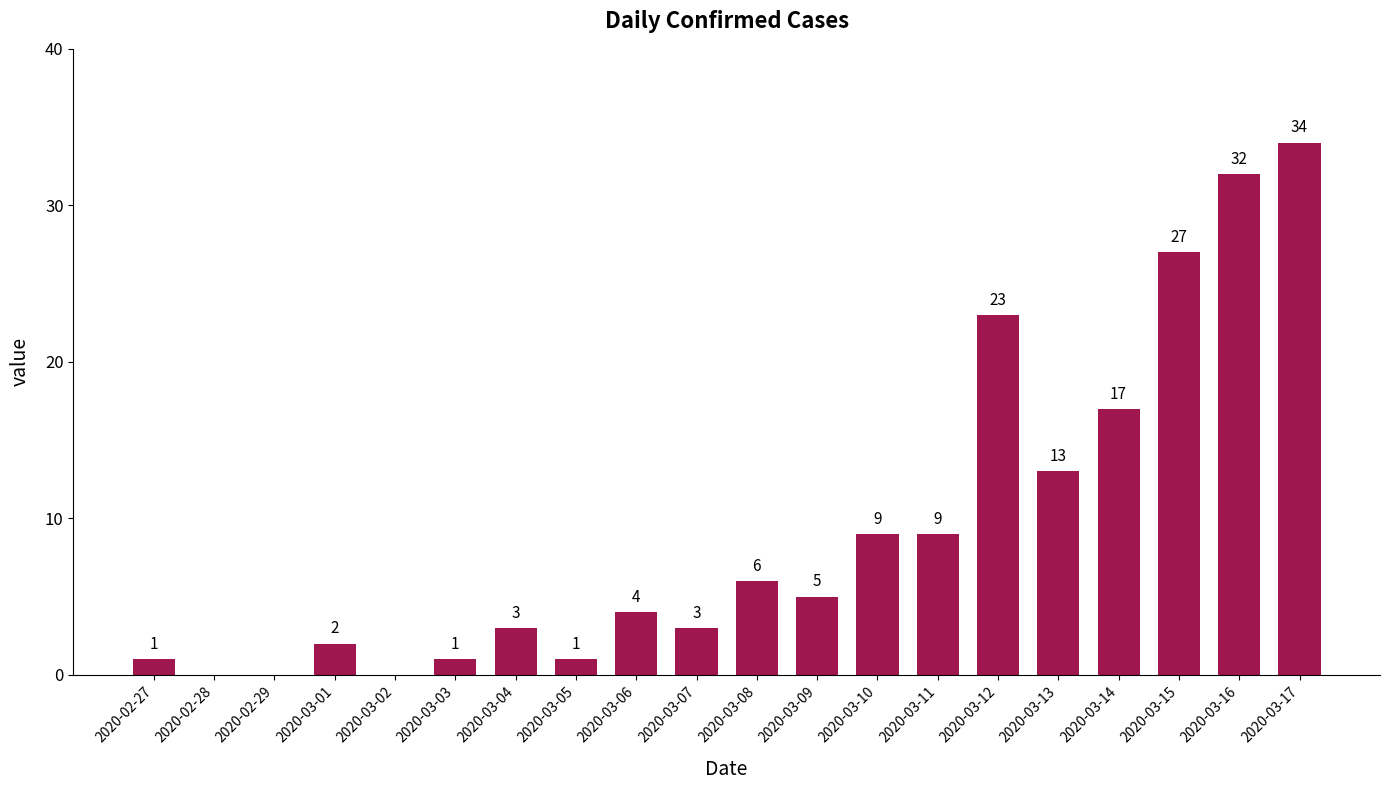

The chart shows a value of 9 at 2020-03-10. True or false?

True